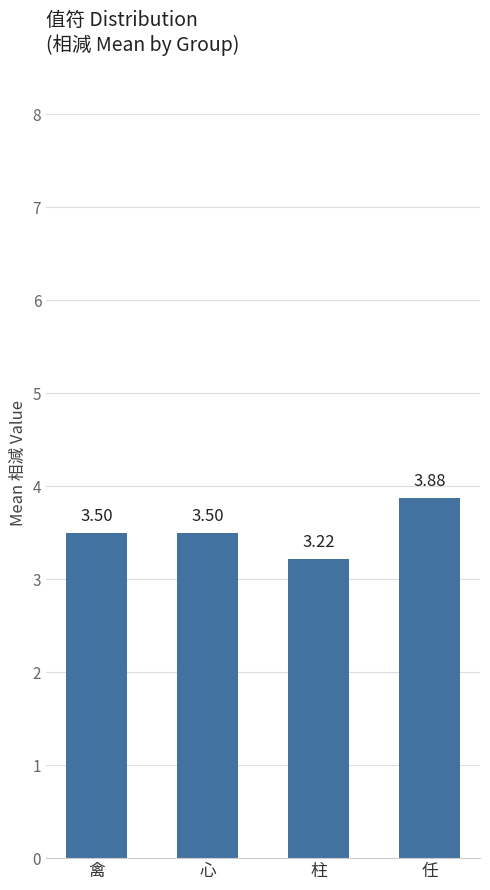

What position from the right is 任?

1